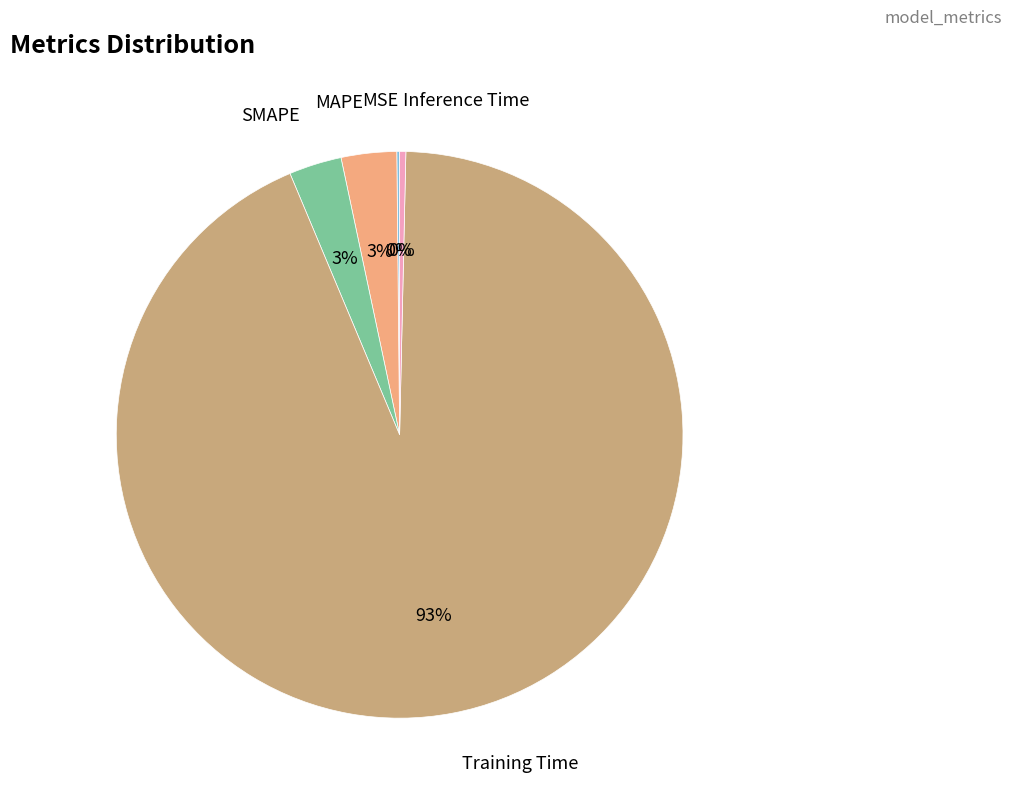

To the nearest percent, what is the average slice percentage?

20%